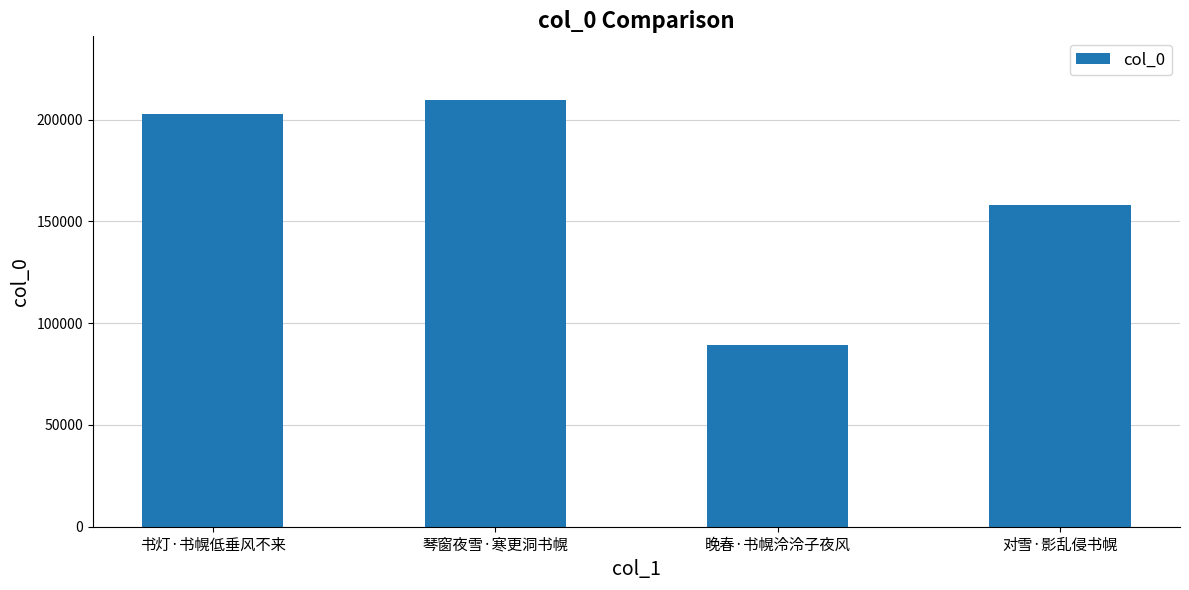

Rank the categories by value from lowest to highest.

晚春·书幌泠泠子夜风, 对雪·影乱侵书幌, 书灯·书幌低垂风不来, 琴窗夜雪·寒更洞书幌